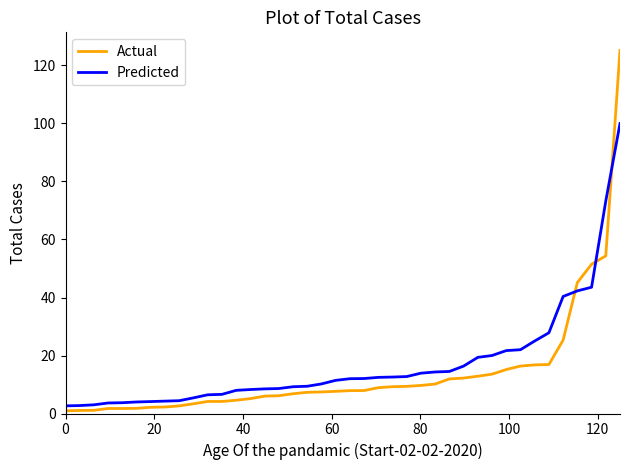

Count the number of categories in the chart.

40